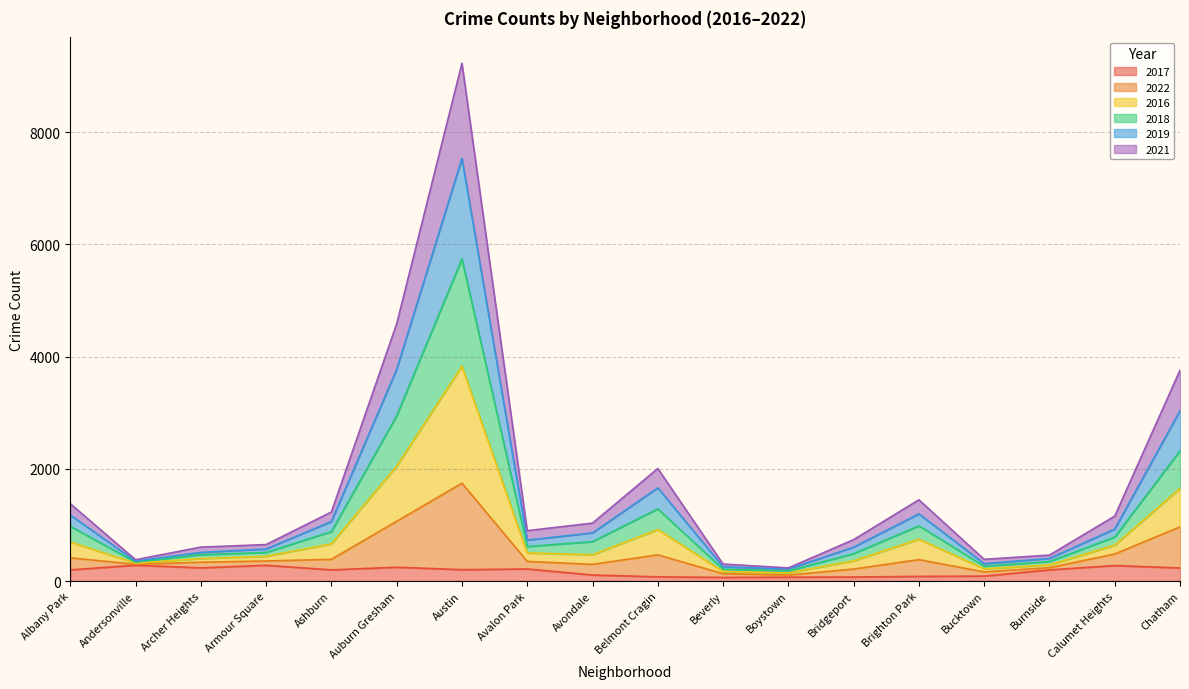

How many lines are shown in the chart?

6